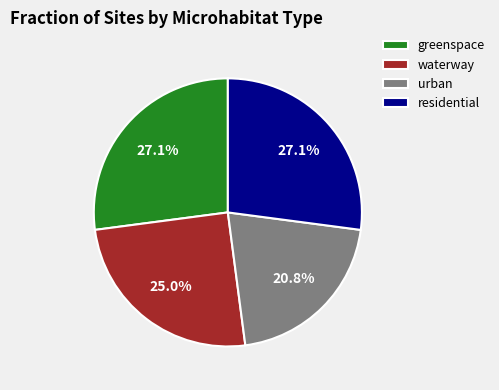

Combined, do waterway and urban account for over 50%?

No